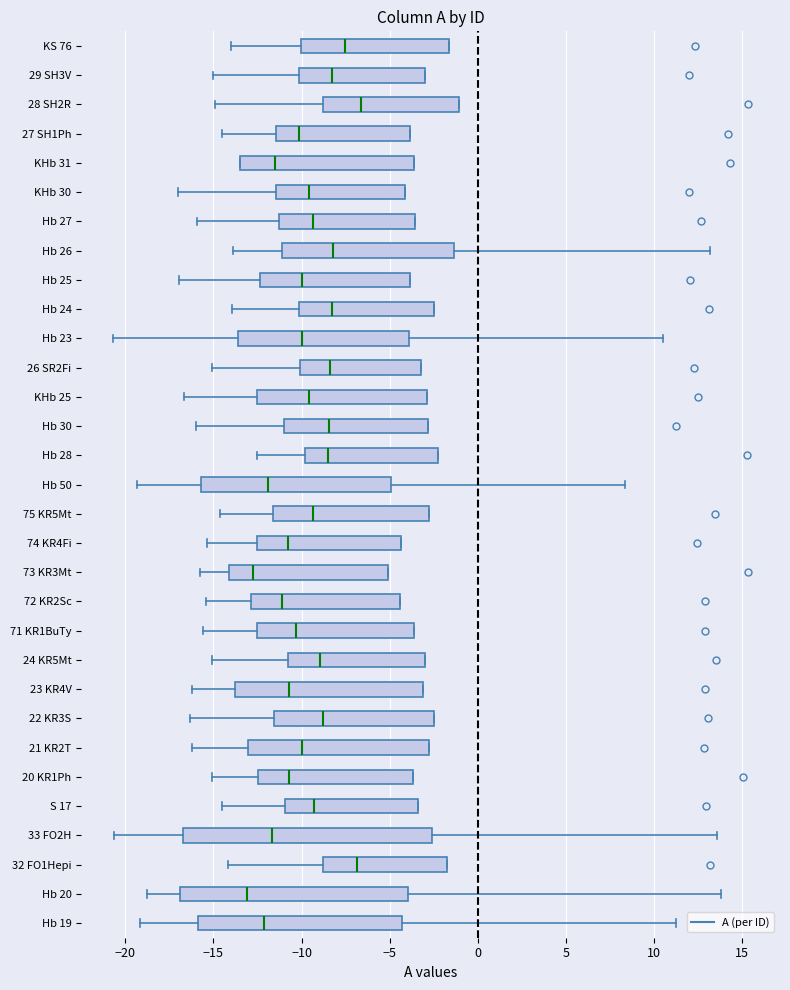

Where is the left edge of the box for Hb 26 on the x-axis? The values are not printed on the chart, so give them approximately, as read against the axis.

-11.0